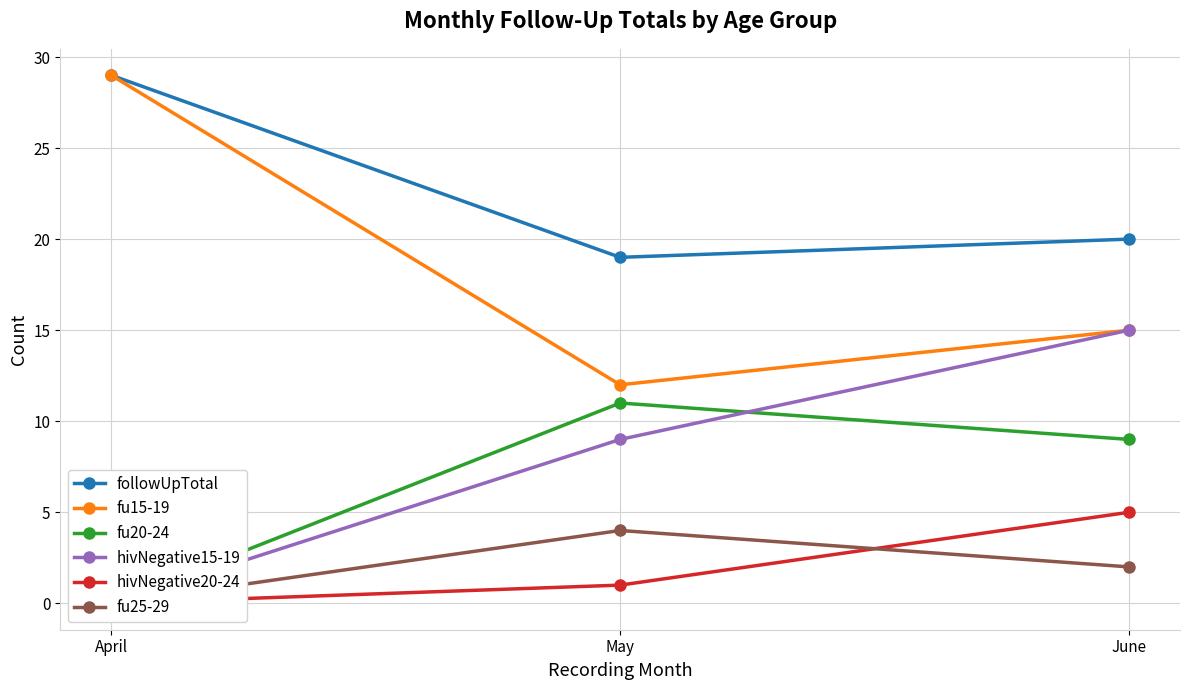

How many hivNegative20-24 values are between 0 and 5?

3